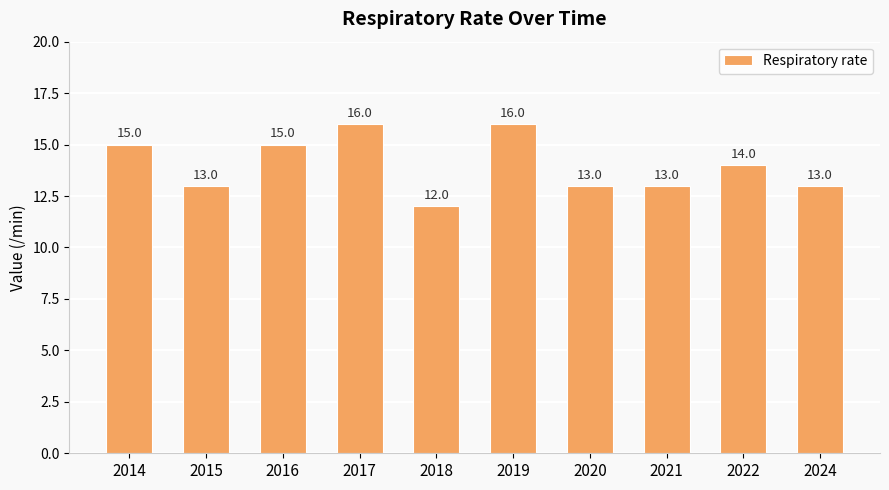

What is the change in value from 2018 to 2021?

+1